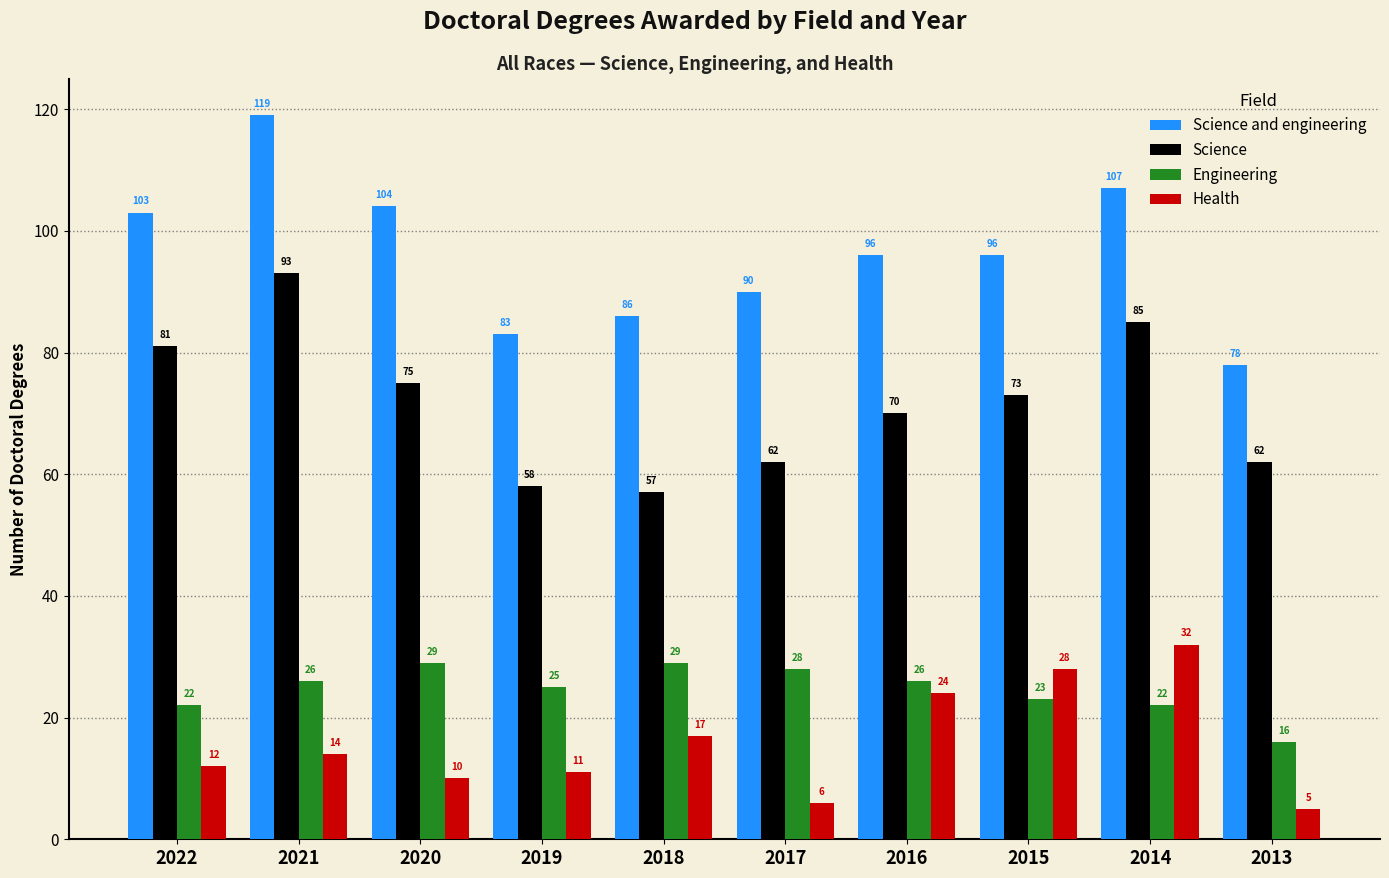

What is the difference between the highest and lowest values at 2018?

69